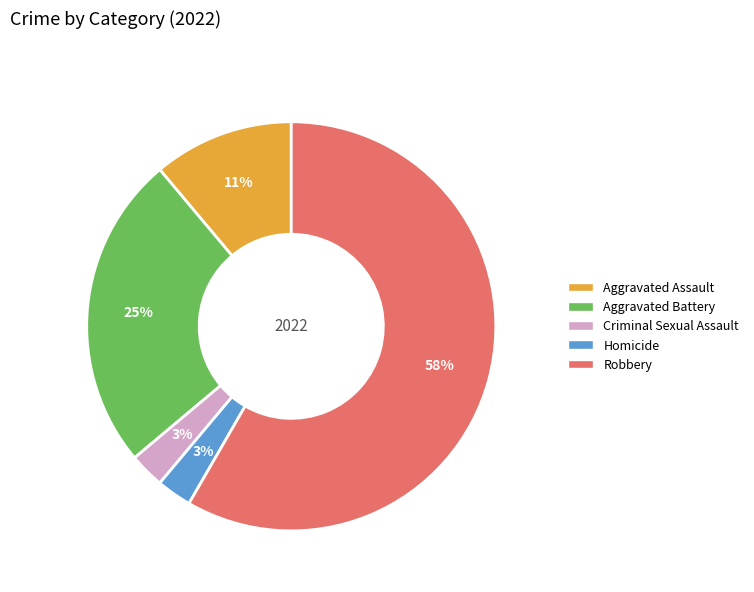

To the nearest percent, what is the difference between the Robbery and Aggravated Assault slice percentages?

47%